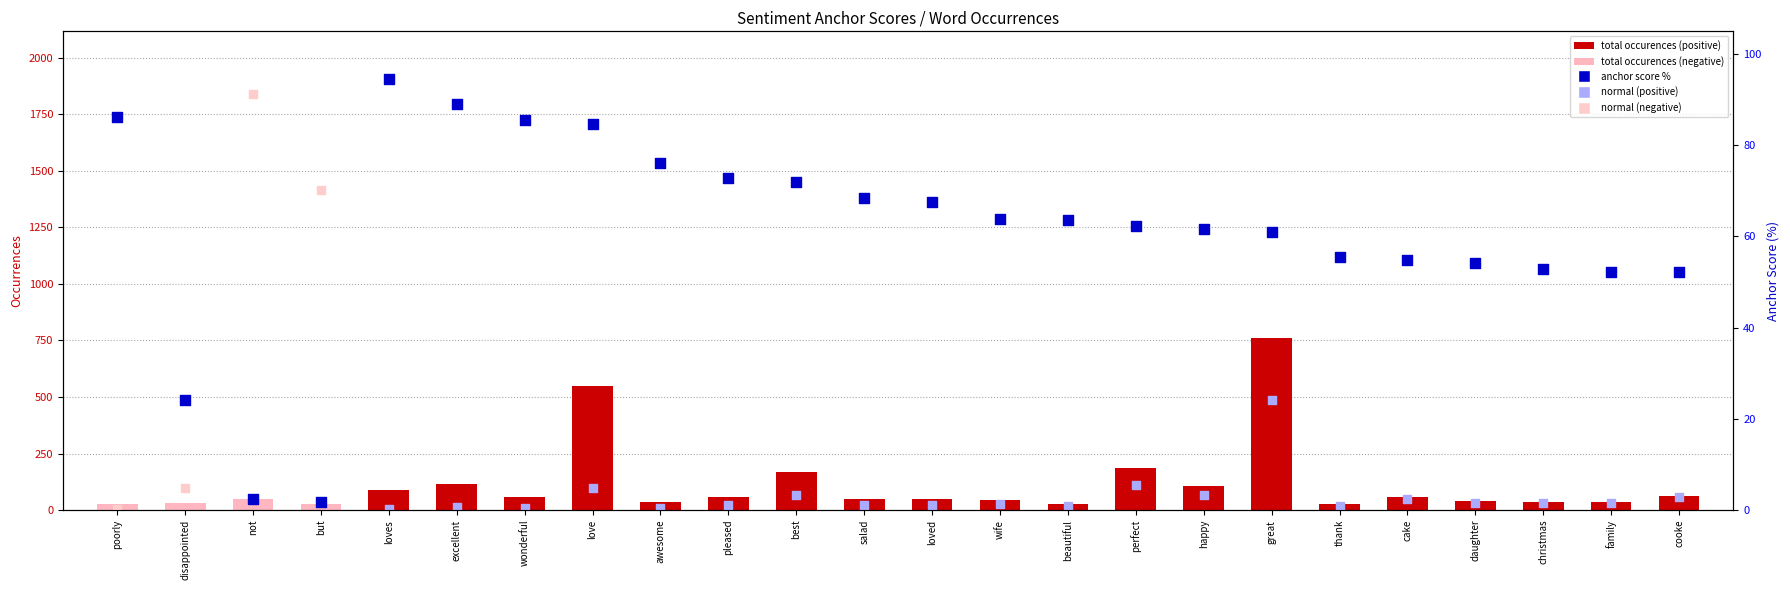

What is the change in value from disappointed to beautiful?

+39.6